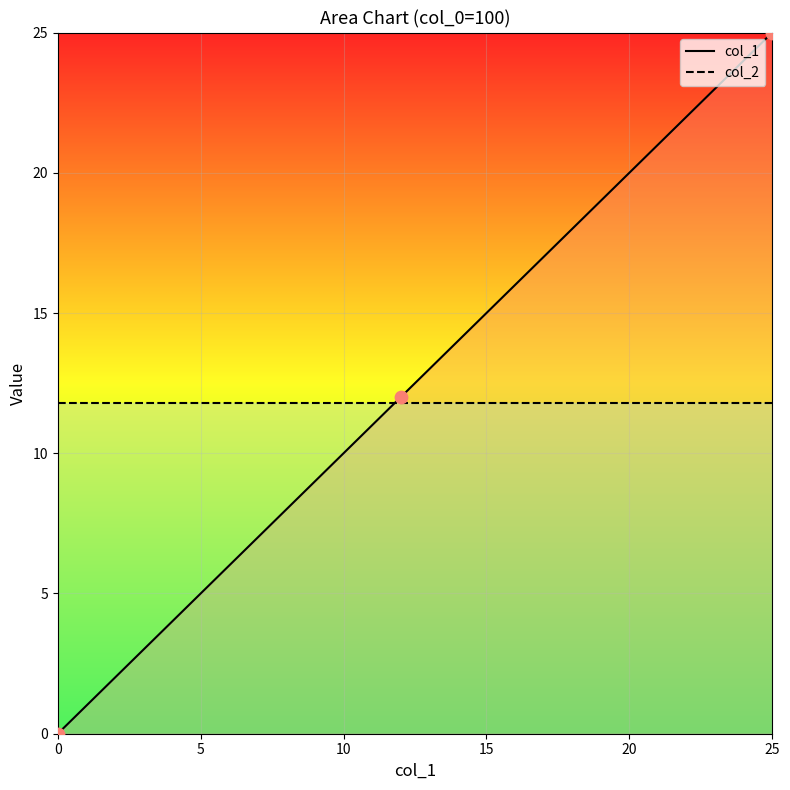

Is the value of col_1 at 19 greater than the value of col_2 at 23?

Yes